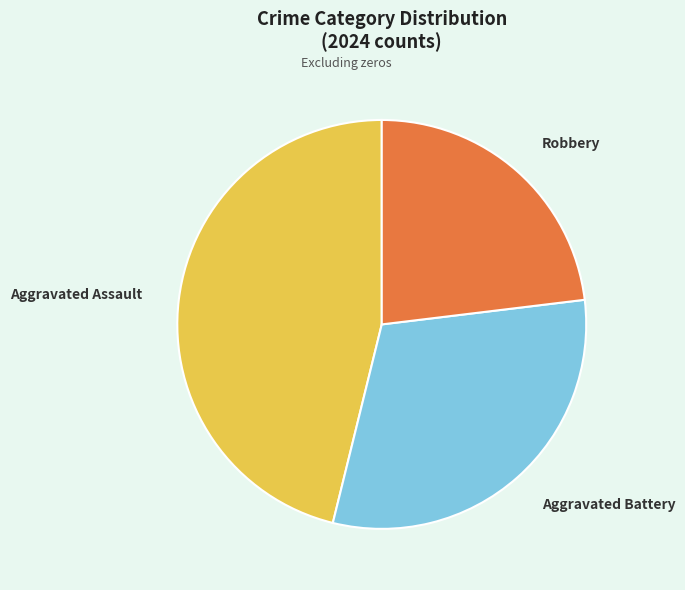

The Robbery slice represents 34% of the pie. True or false?

False